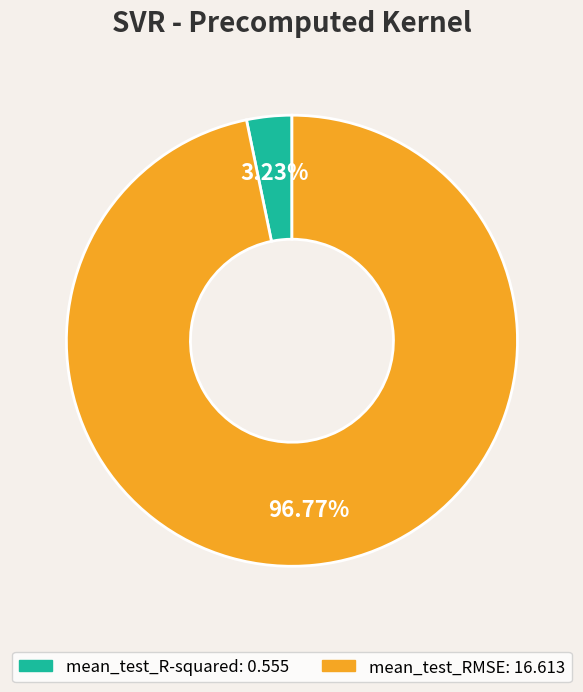

Which category has the smallest portion of the pie?

mean_test_R-squared